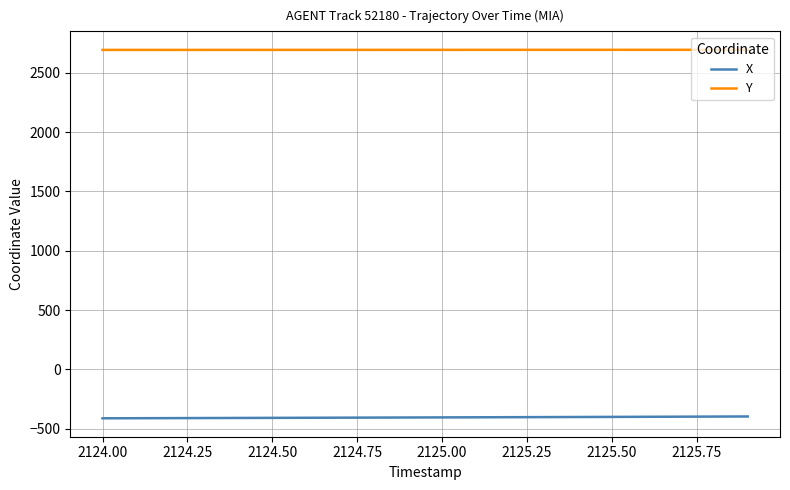

True or false: Y and X cross at least once.

False